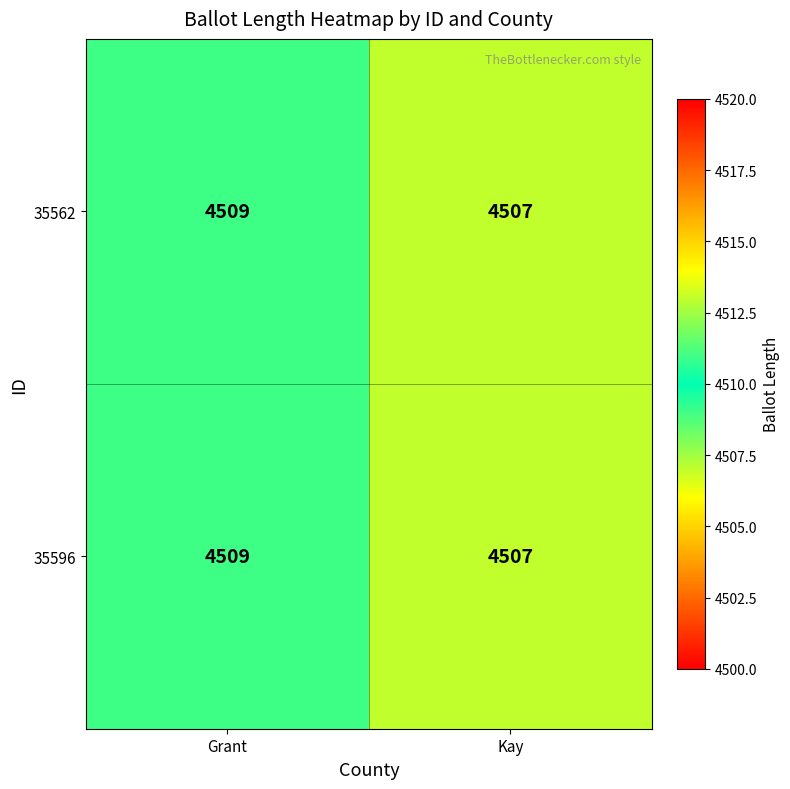

At which label does 35562 reach its minimum?

Kay